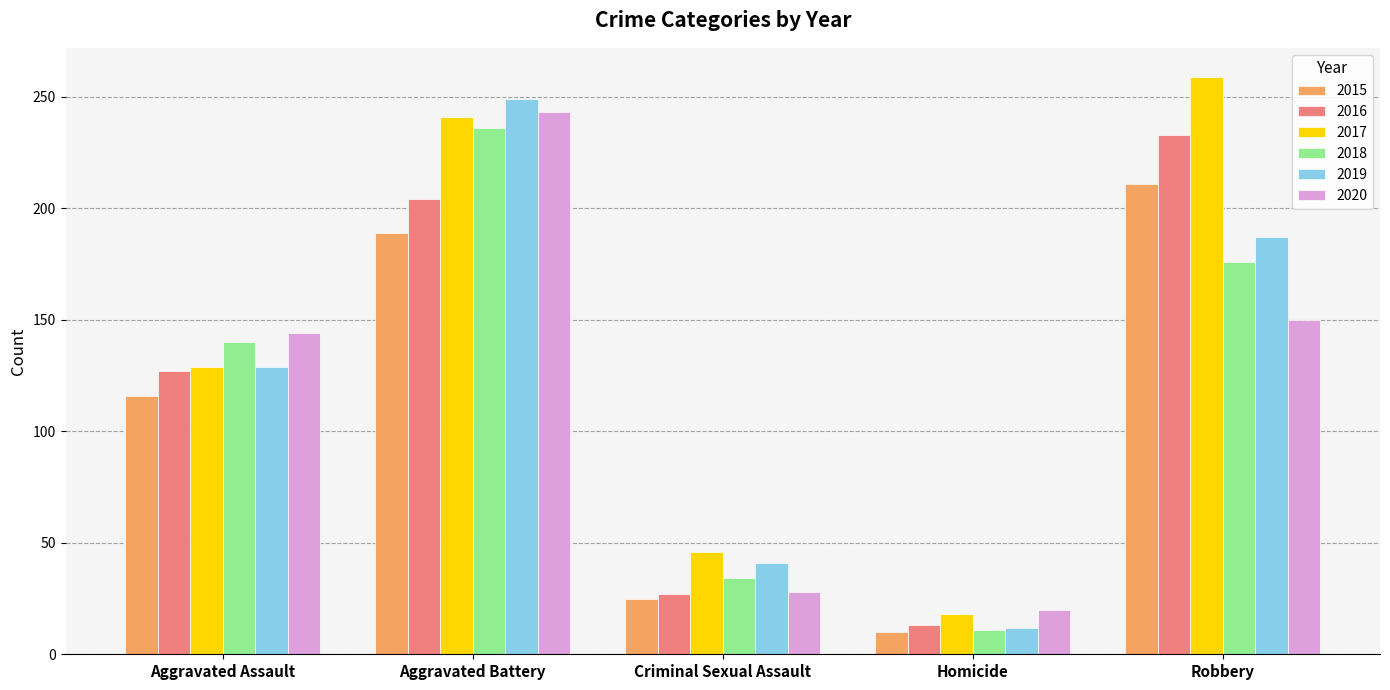

What is the label of the 2nd bar from the right?

Homicide